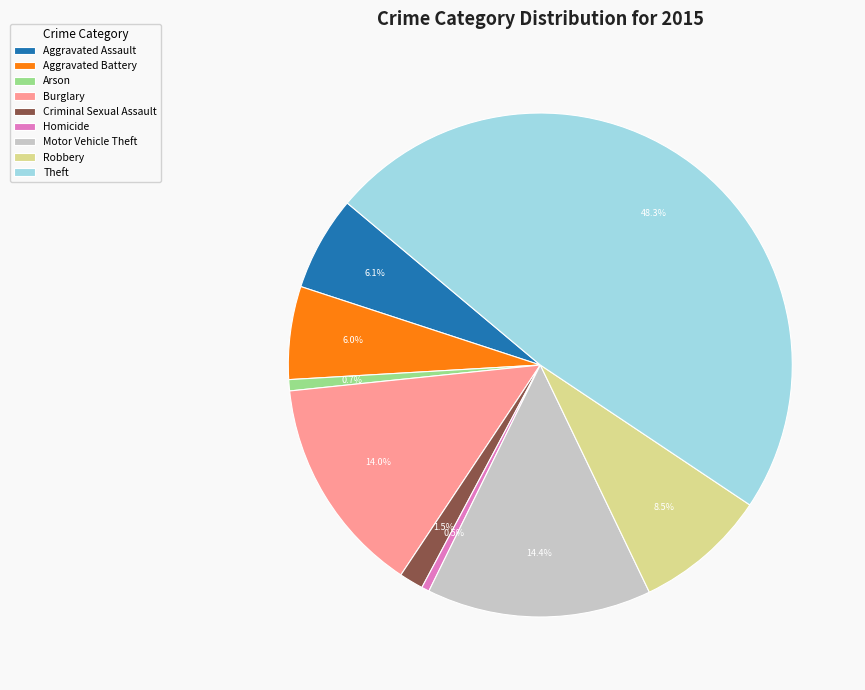

Count the number of slices in the pie.

9